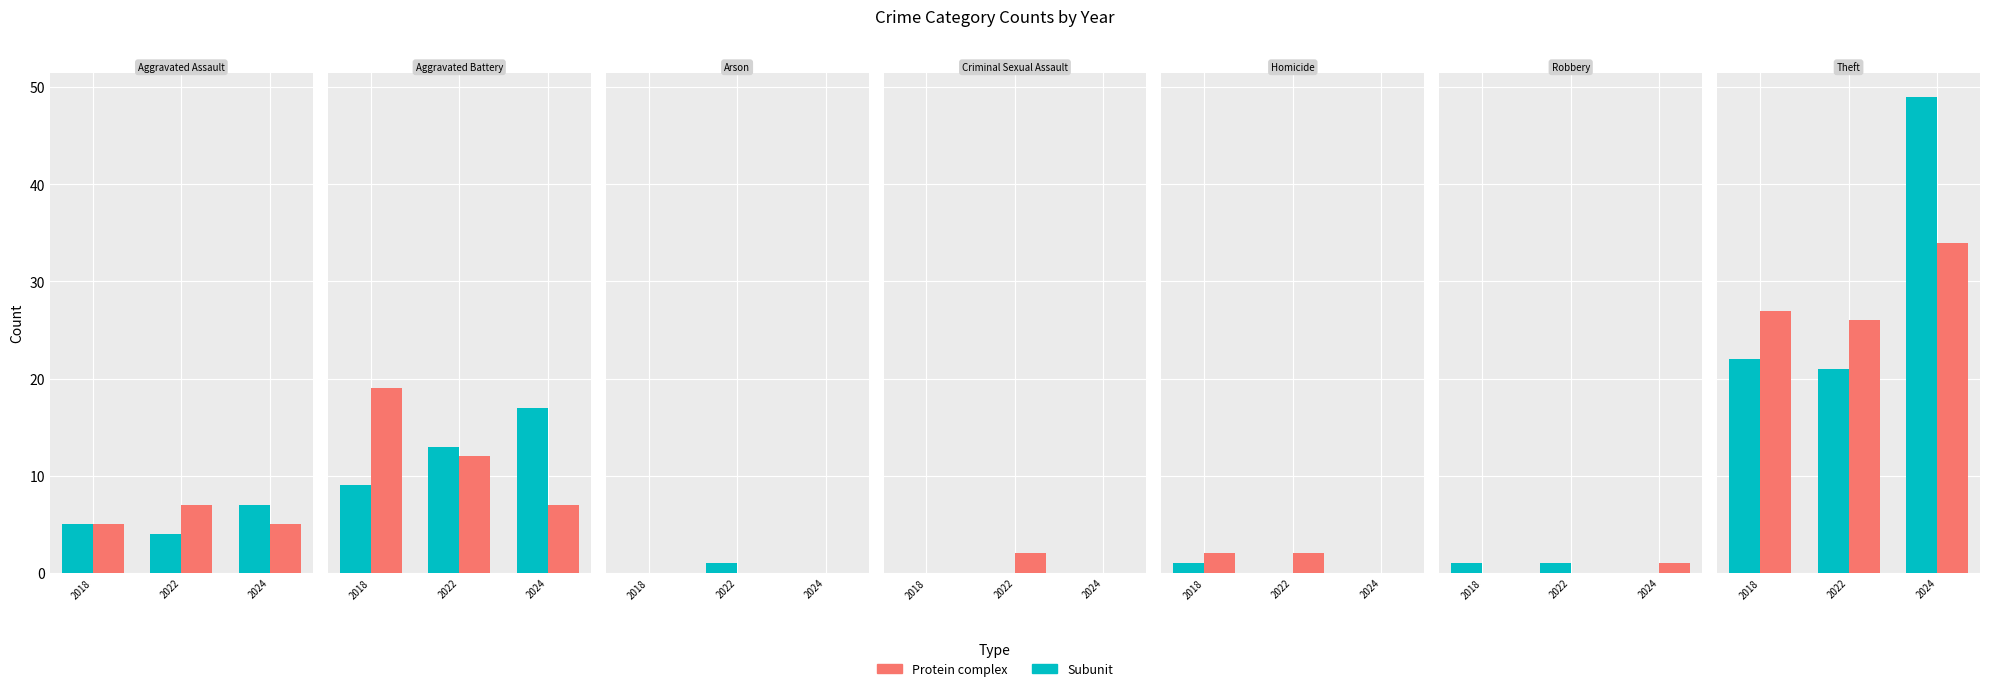

The value of Protein complex at 2022 is 26. True or false?

True